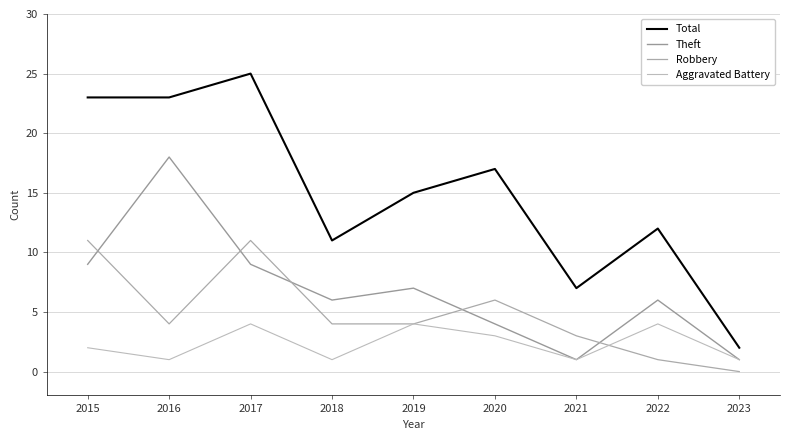

Reading left to right, list all the values displayed in this chart.

Total: 23	23	25	11	15	17	7	12	2
Theft: 9	18	9	6	7	4	1	6	1
Robbery: 11	4	11	4	4	6	3	1	0
Aggravated Battery: 2	1	4	1	4	3	1	4	1